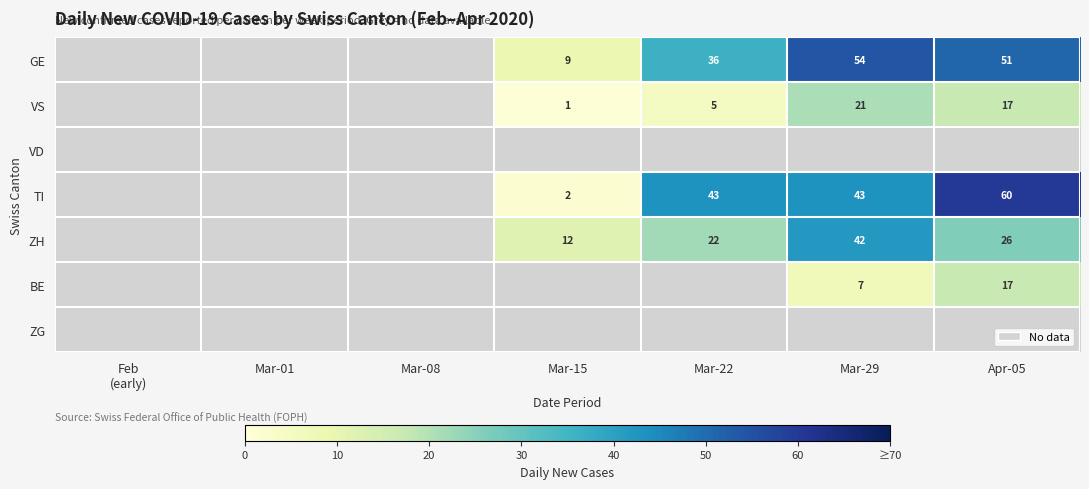

True or false: VS has a value of 0 at Mar-15.

False